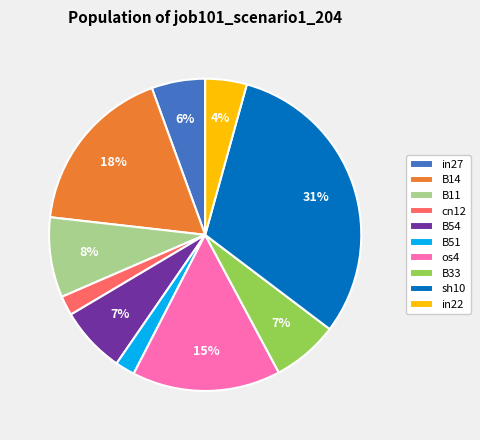

To the nearest percent, what is the combined percentage of B54 and B33?

14%